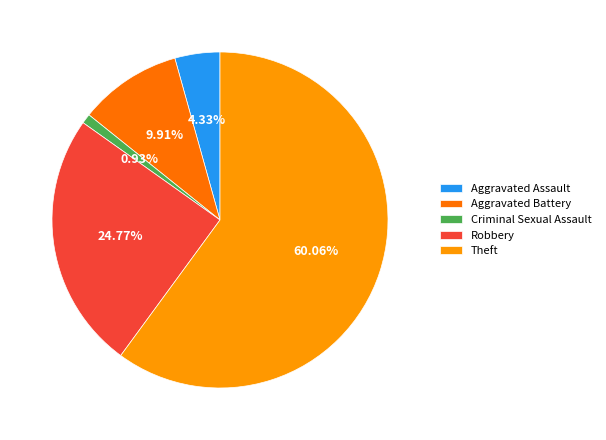

Which category accounts for the majority?

Theft